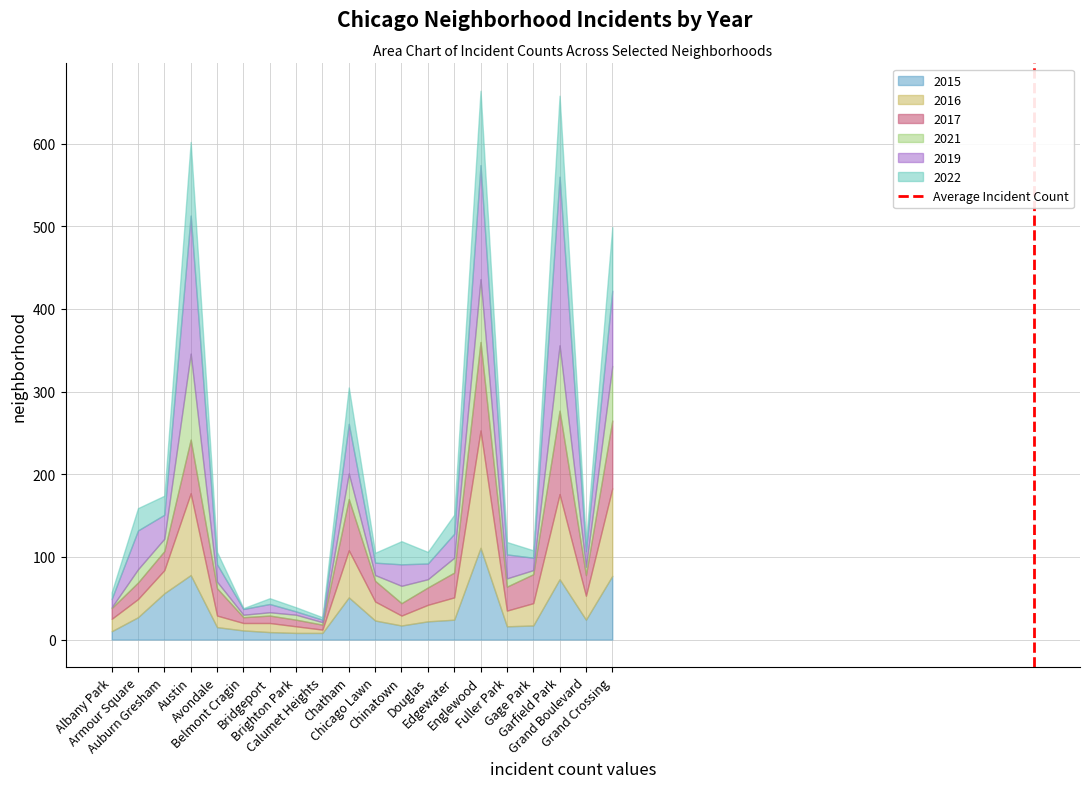

Does the chart have visible grid lines?

Yes